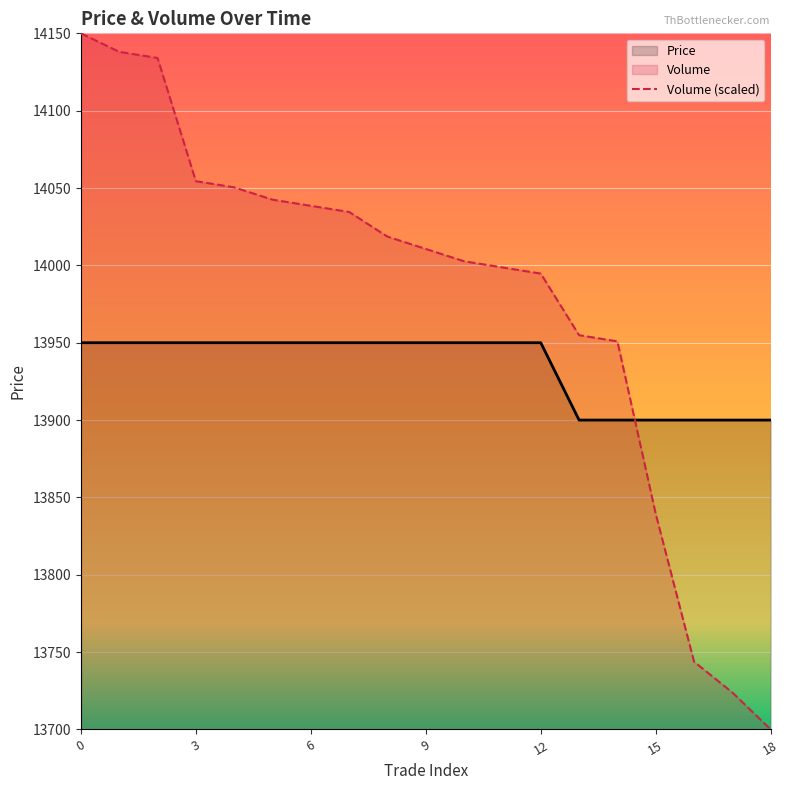

List the series in order of their peak value, highest first.

Volume (scaled), Price